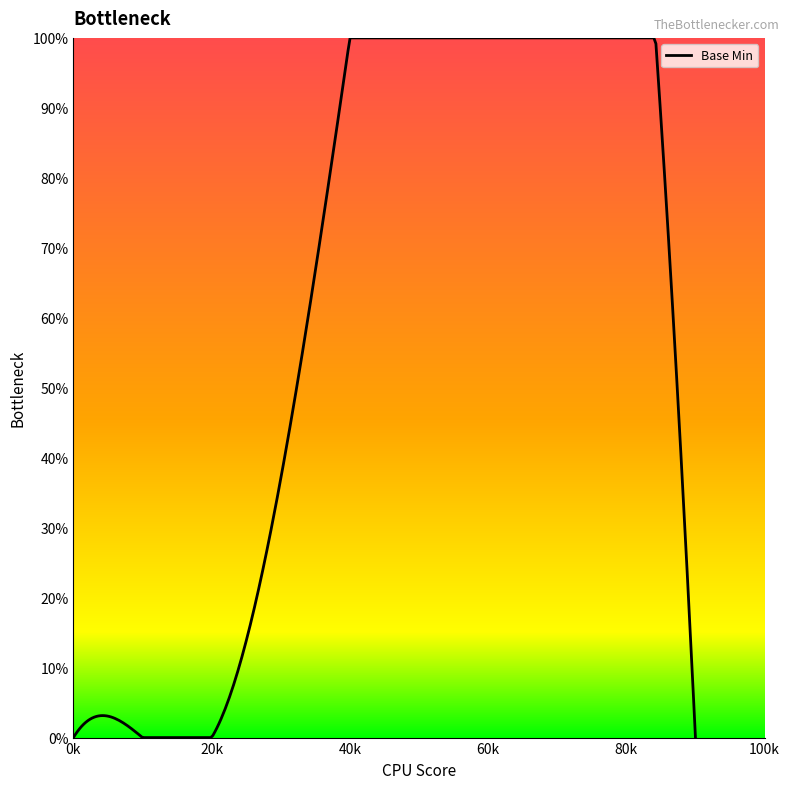

Does the chart display data point markers on the line(s)?

No